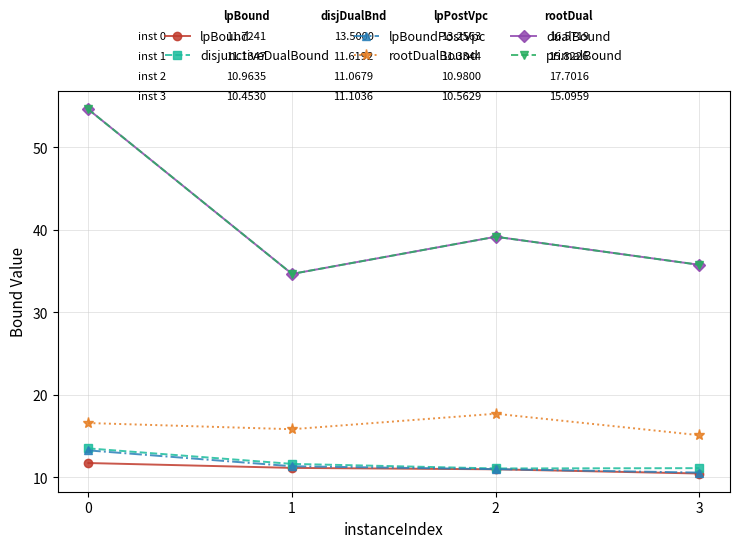

Rank the categories by primalBound value from lowest to highest.

1, 3, 2, 0